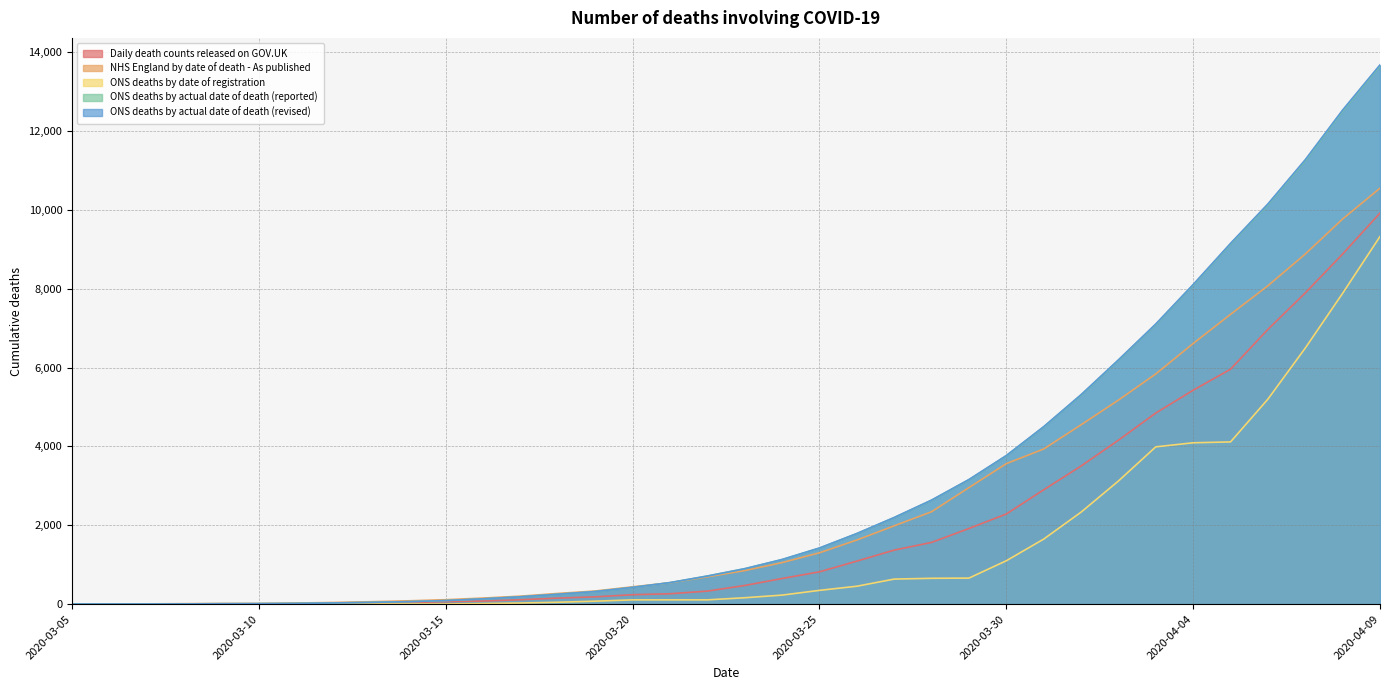

At how many categories does at least one series exceed 4613?

9